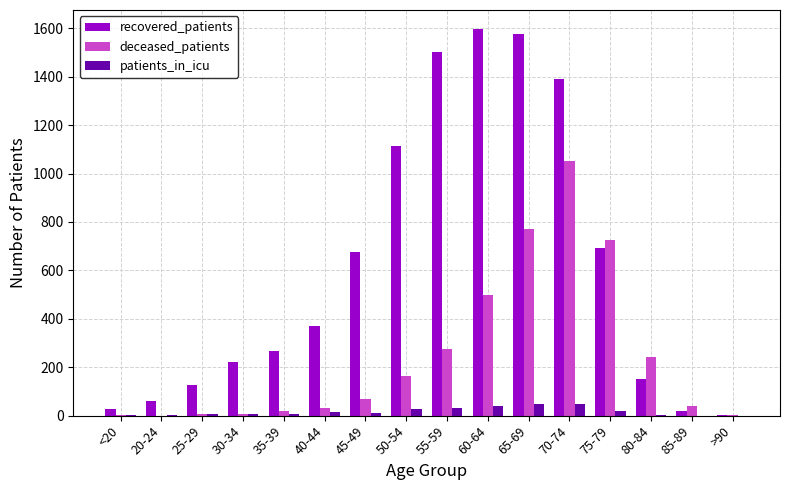

How many distinct data groups are displayed?

3